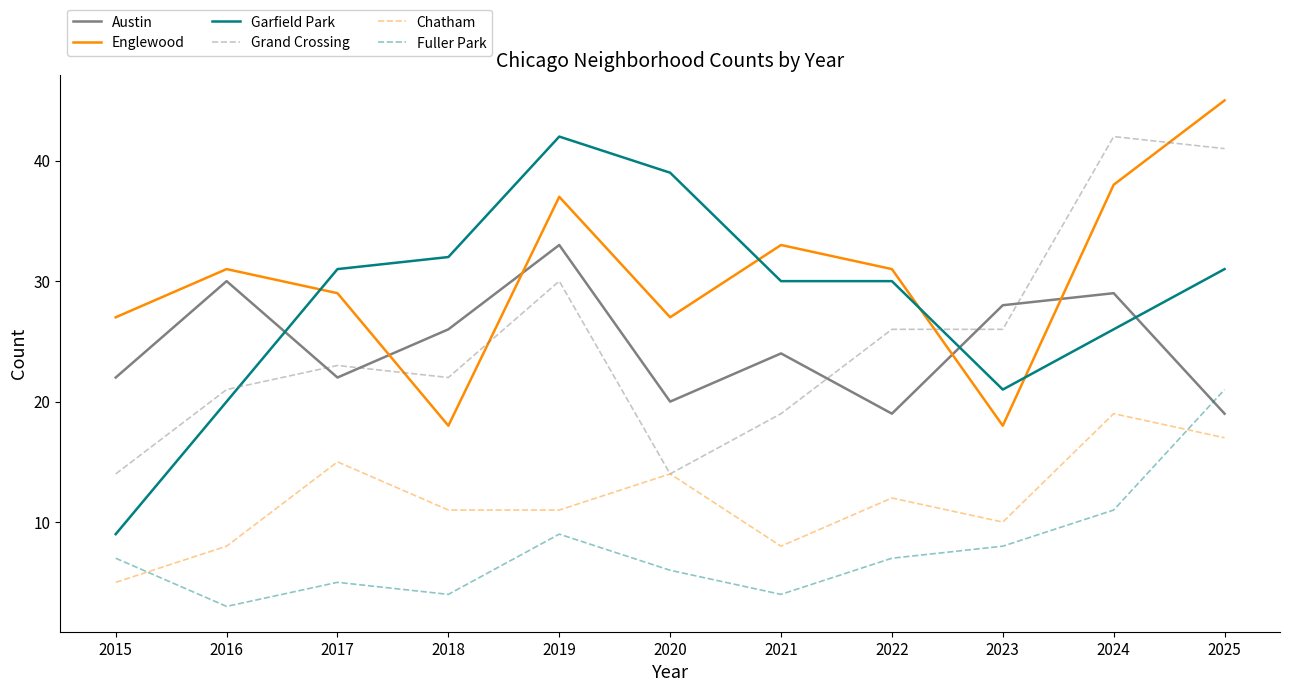

Rank the series at 2023 from lowest to highest value.

Fuller Park, Chatham, Englewood, Garfield Park, Grand Crossing, Austin